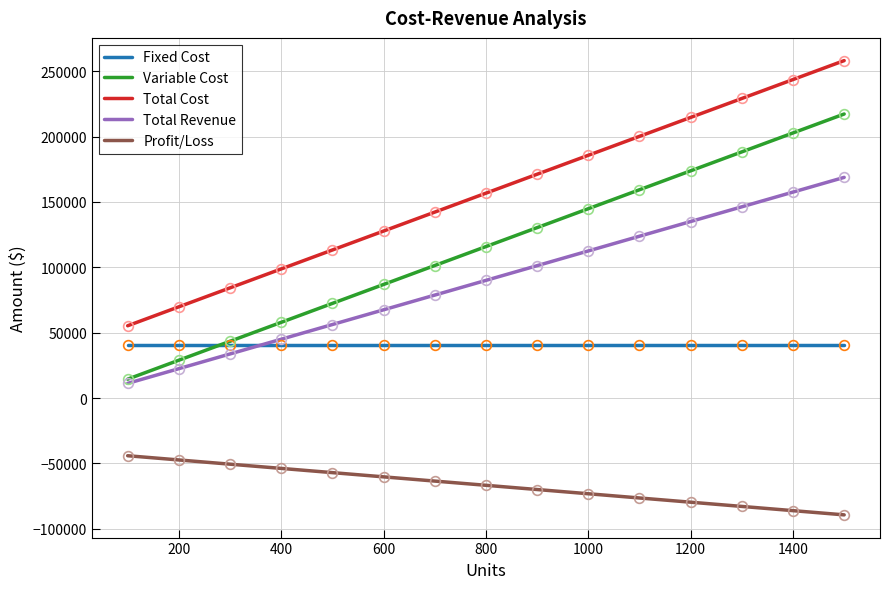

What is the difference between the maximum and minimum values in the Total Revenue series?

157500.0